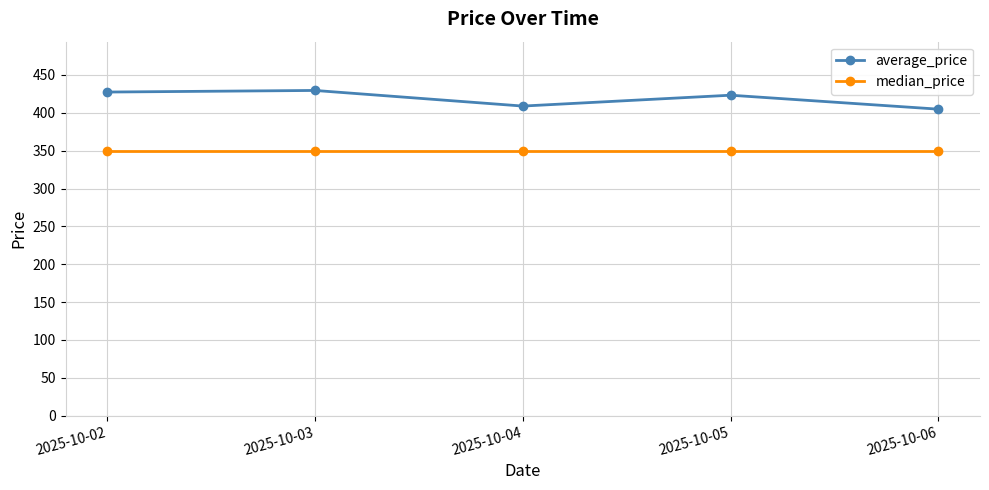

At which label does average_price first exceed 423?

2025-10-02